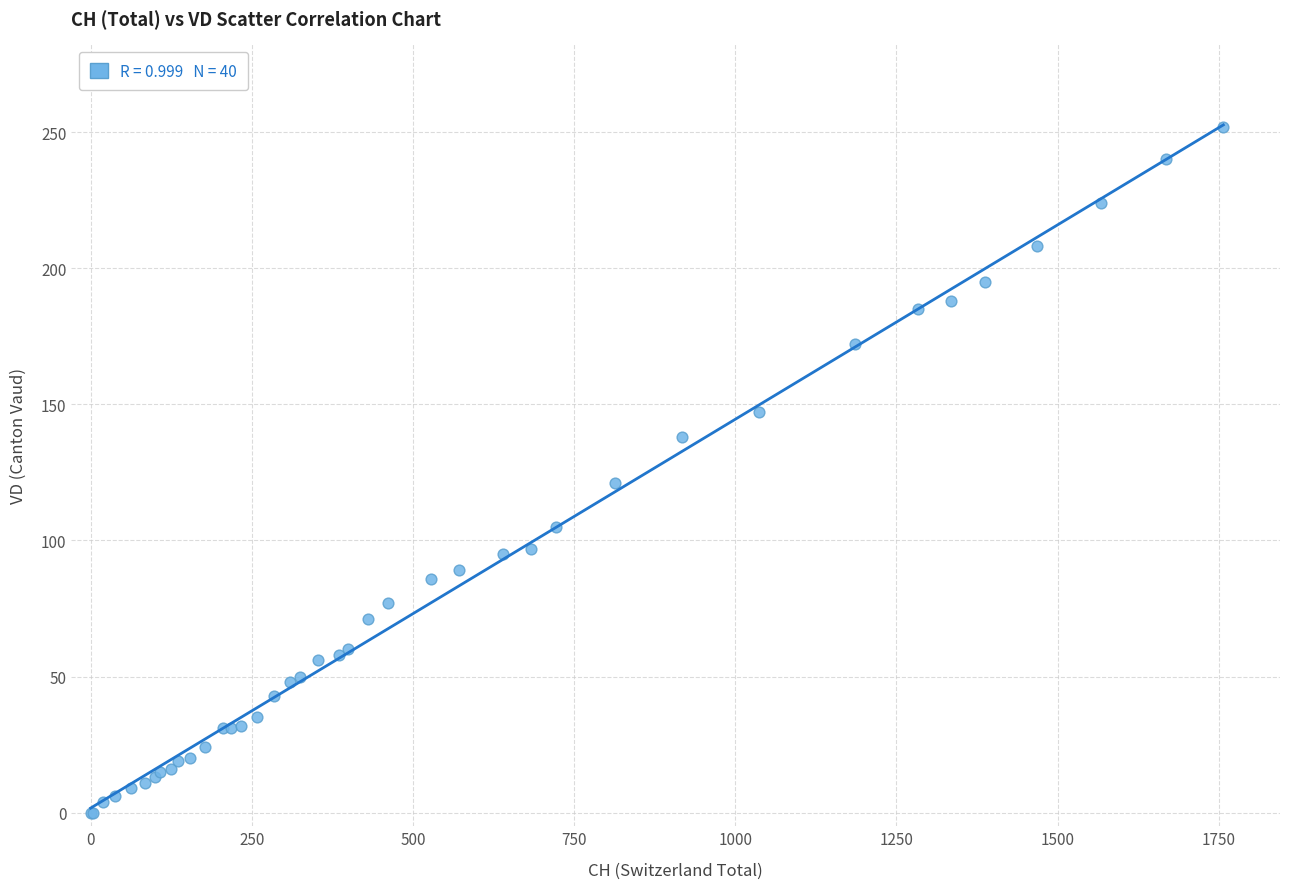

What Y value in the scatter plot is closest to 126?

121